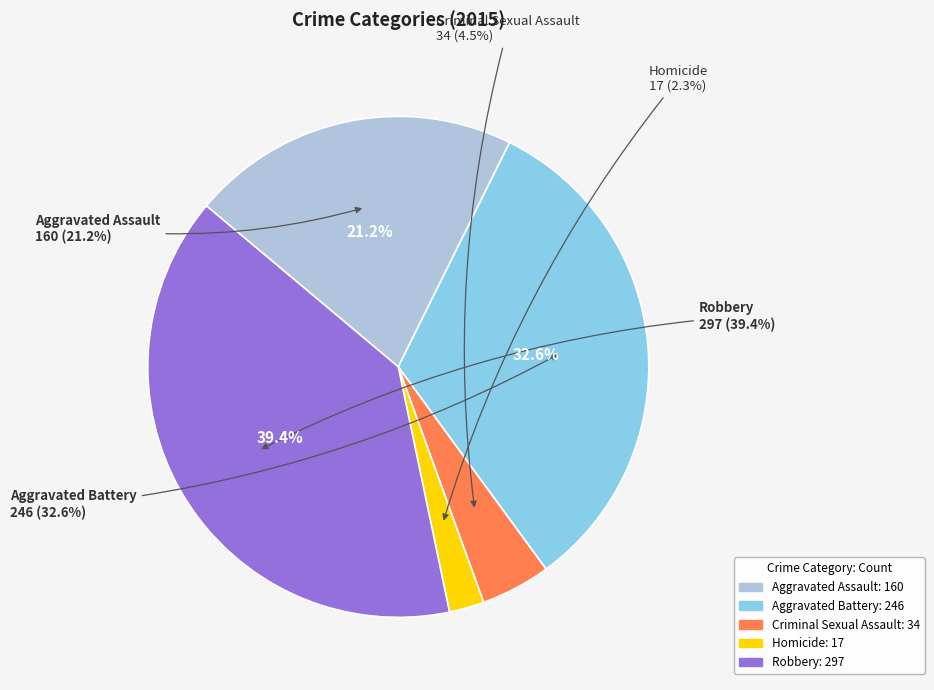

To the nearest percent, what is the average slice percentage?

20%